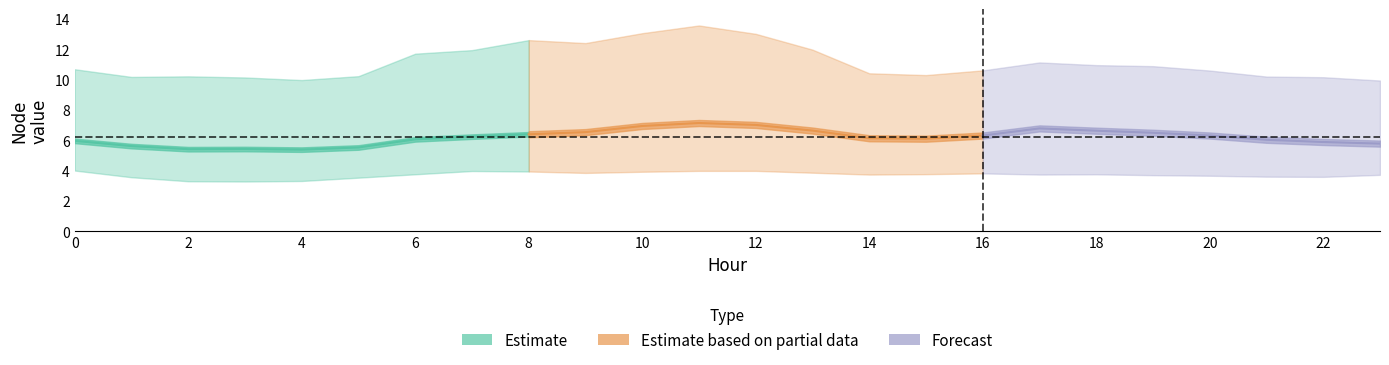

Does the chart display data point markers on the line(s)?

No